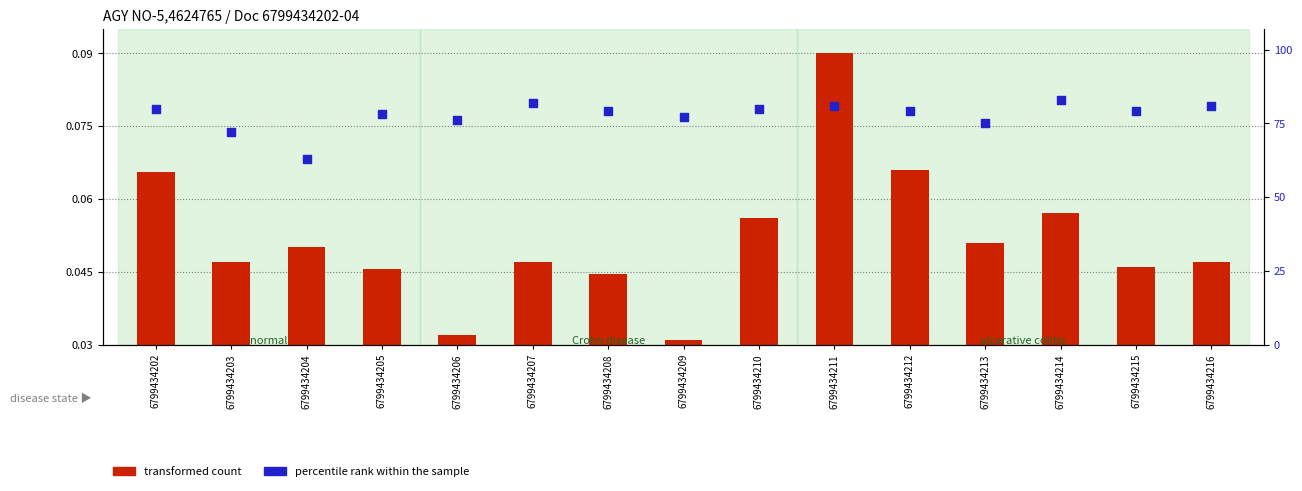

Which series has the largest total across all categories?

percentile rank within the sample